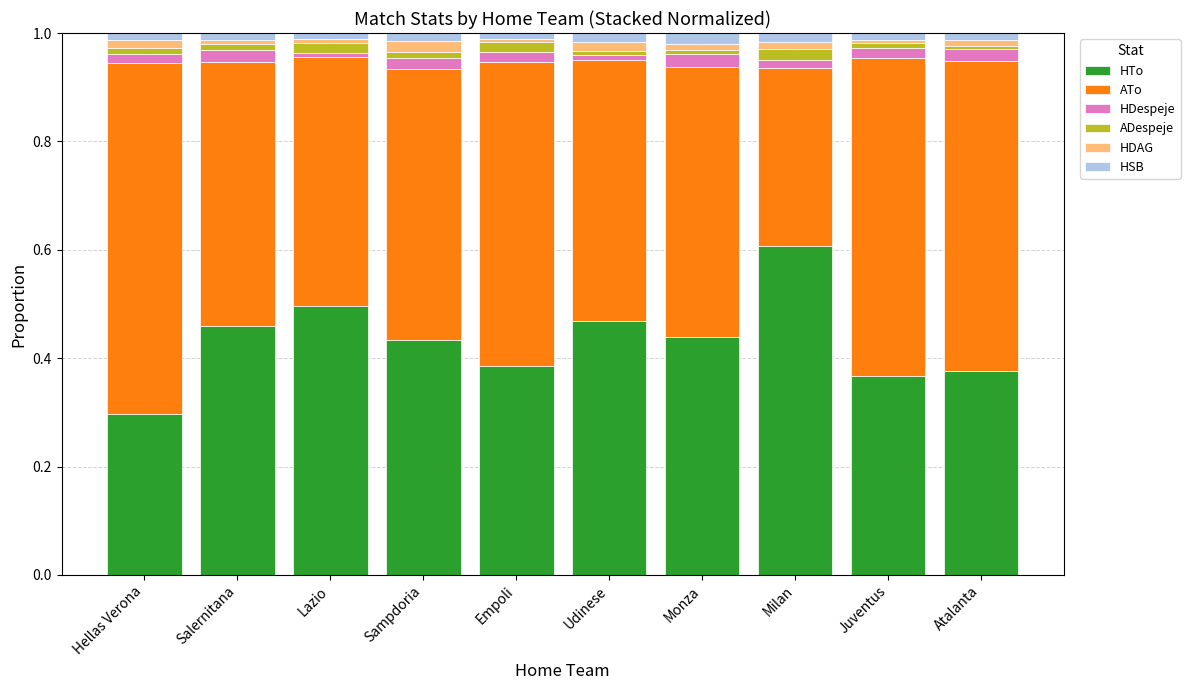

Are the bars grouped side by side (vs. stacked)?

No